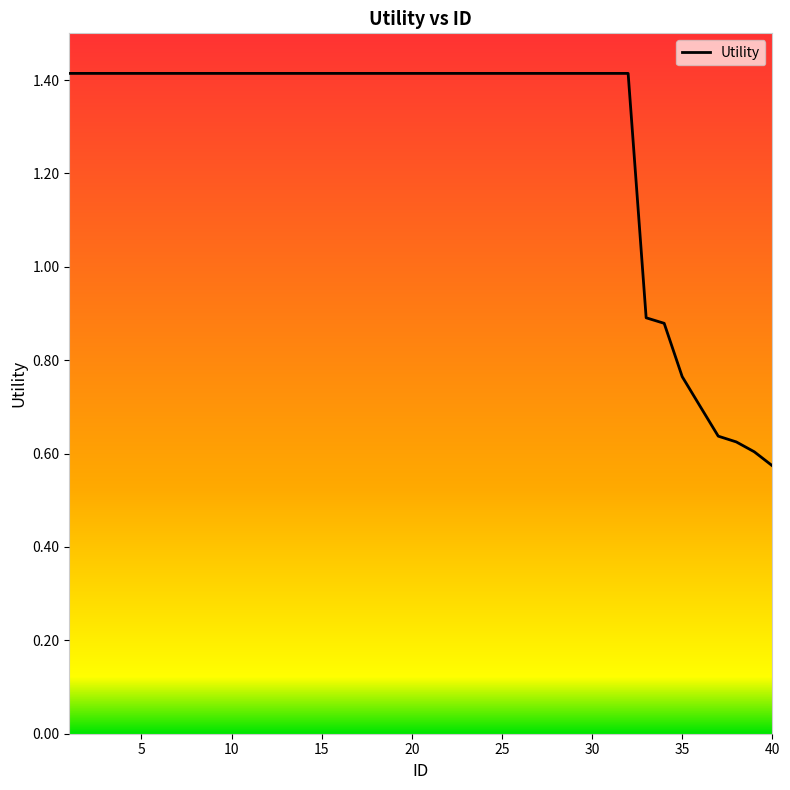

What is the value of the 39th point from the left?

0.6